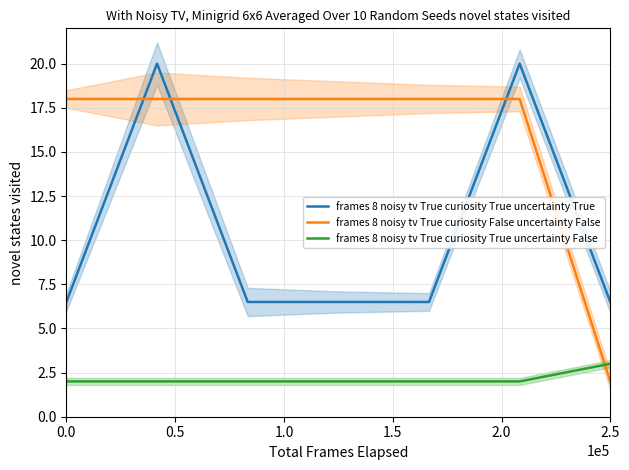

How many intersections are there between frames 8 noisy tv True curiosity True uncertainty True and frames 8 noisy tv True curiosity False uncertainty False?

3